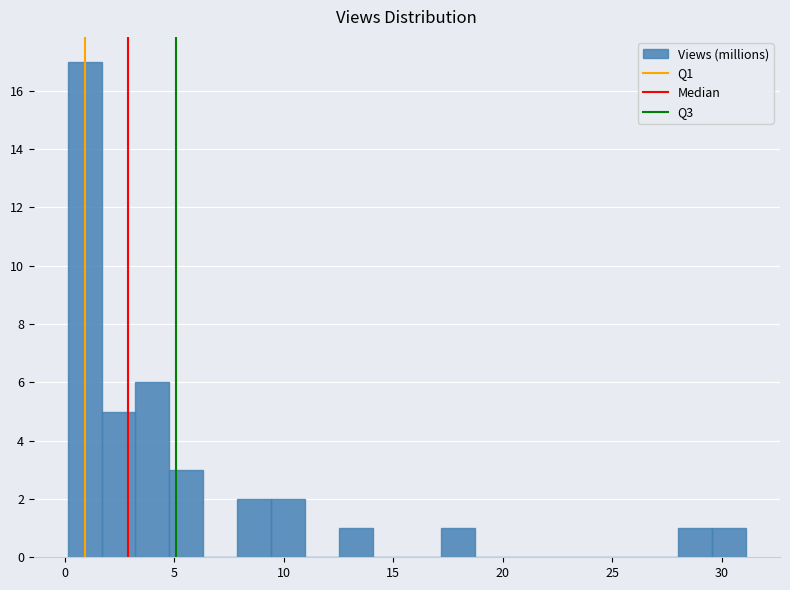

Read against the x-axis, roughly where is the centre of the tallest bar?

1.0